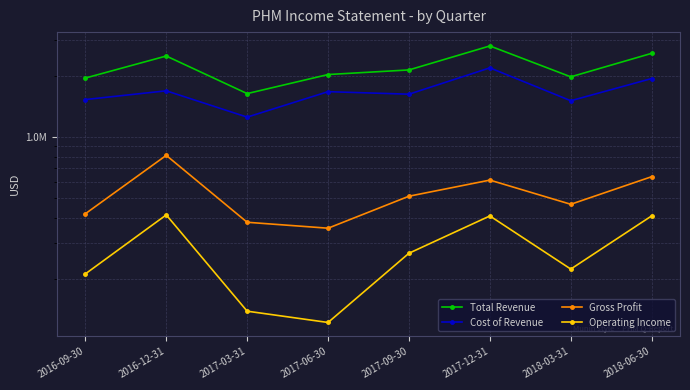

True or false: Operating Income and Total Revenue intersect in this chart.

False